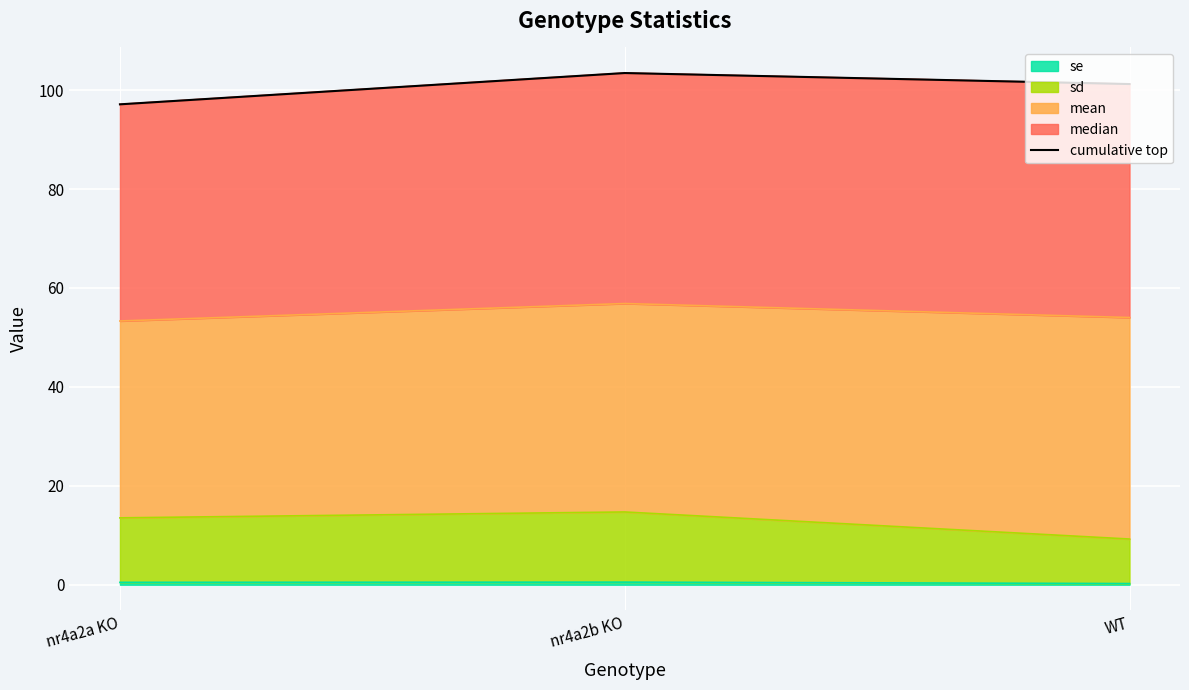

What is the value of the 1st point from the left?

97.1